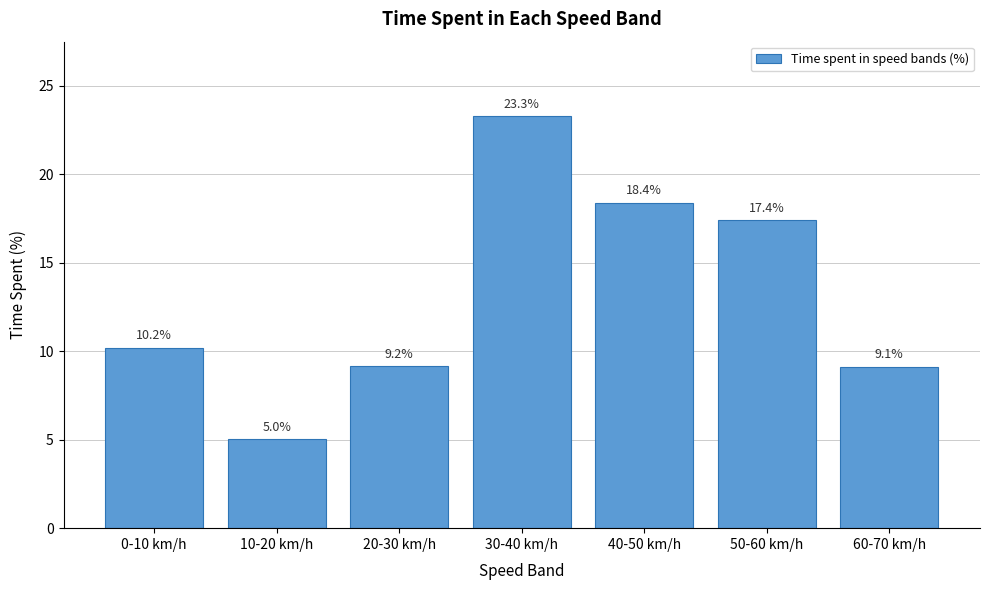

Reading left to right, extract all data points from this chart.

10.2	5.0	9.2	23.3	18.4	17.4	9.1